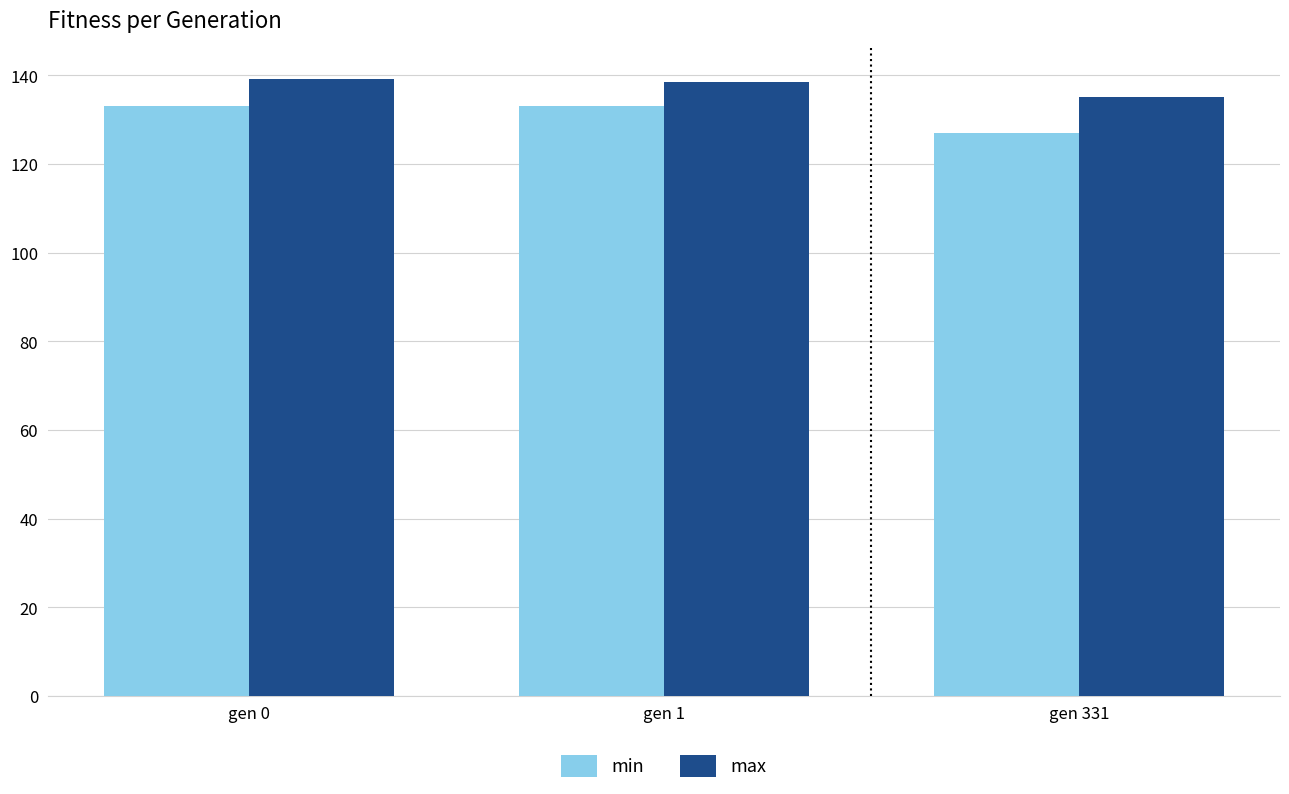

Does the chart contain any negative values?

No